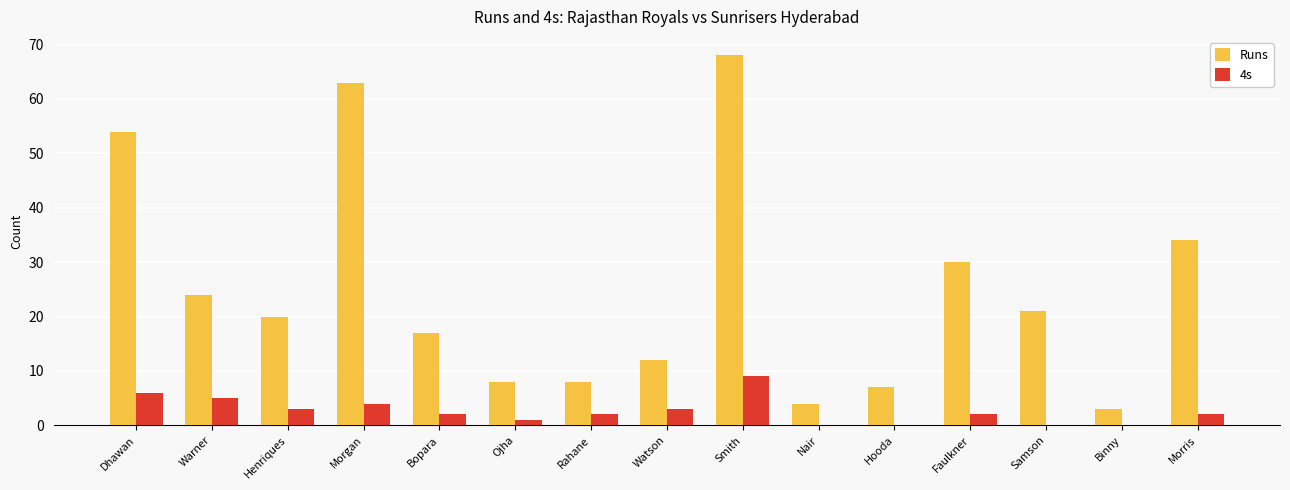

Reading left to right, transcribe all the data shown in this chart.

Runs: 54	24	20	63	17	8	8	12	68	4	7	30	21	3	34
4s: 6	5	3	4	2	1	2	3	9	0	0	2	0	0	2